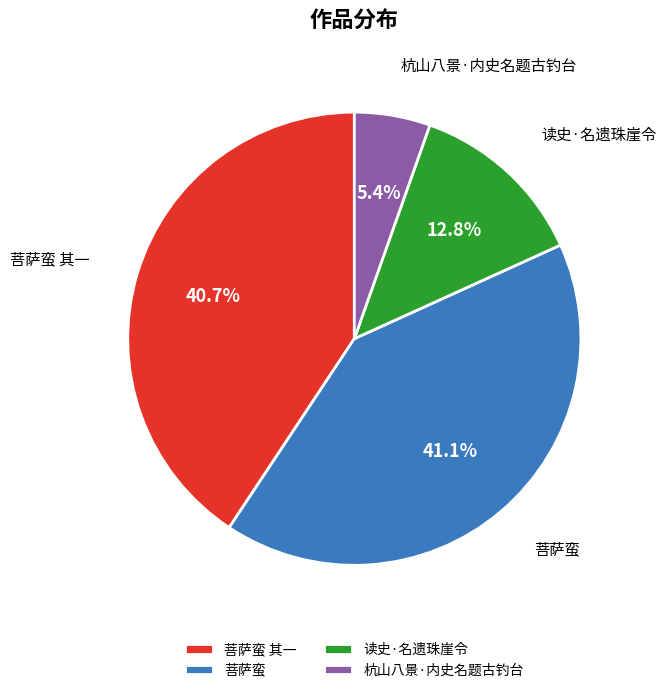

Does 菩萨蛮 represent more than half of the total?

No